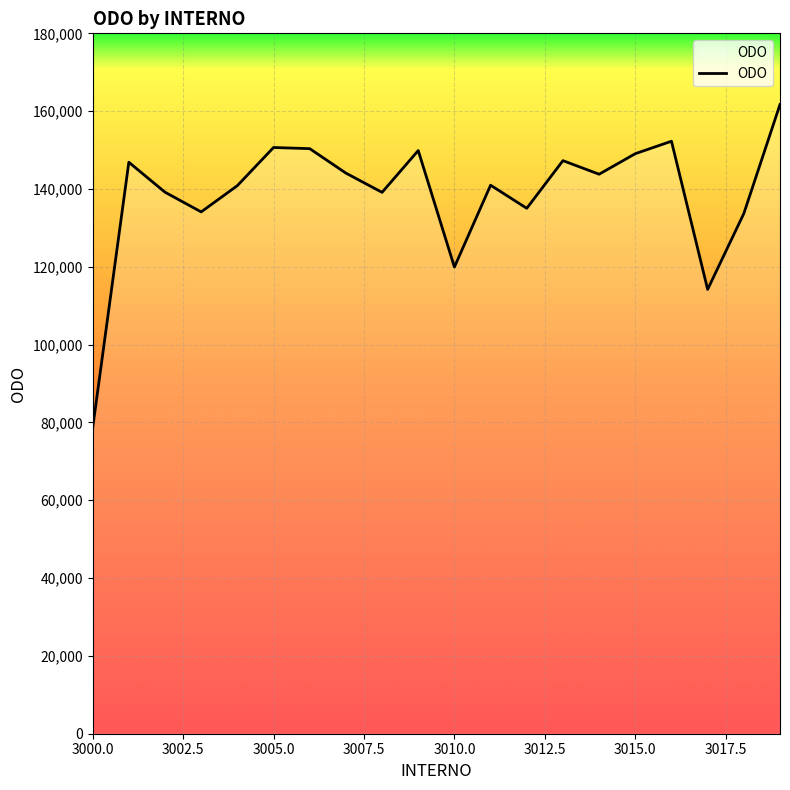

What is the greatest value displayed?

161710